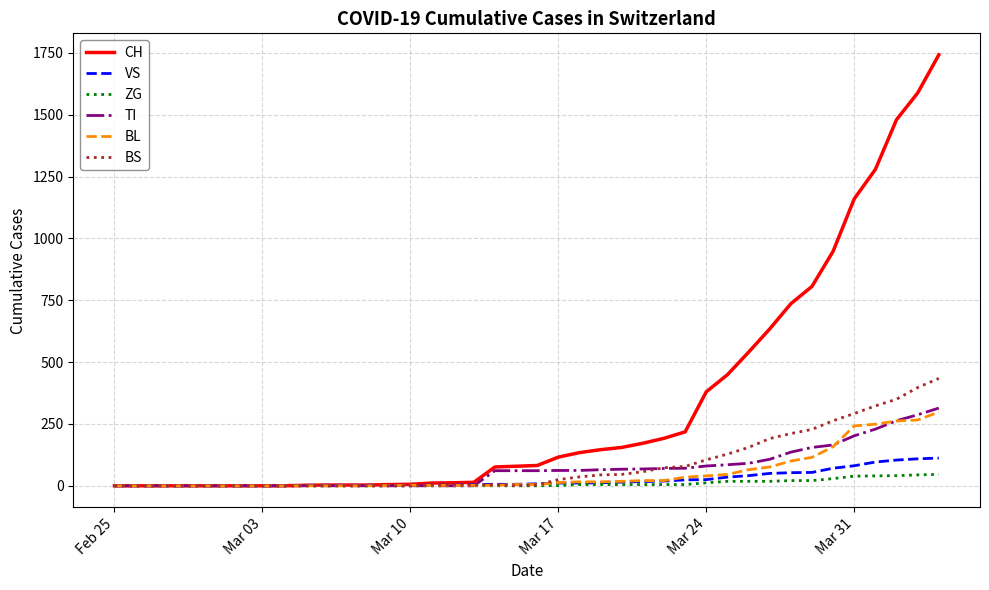

Which series has the largest range (max minus min)?

CH